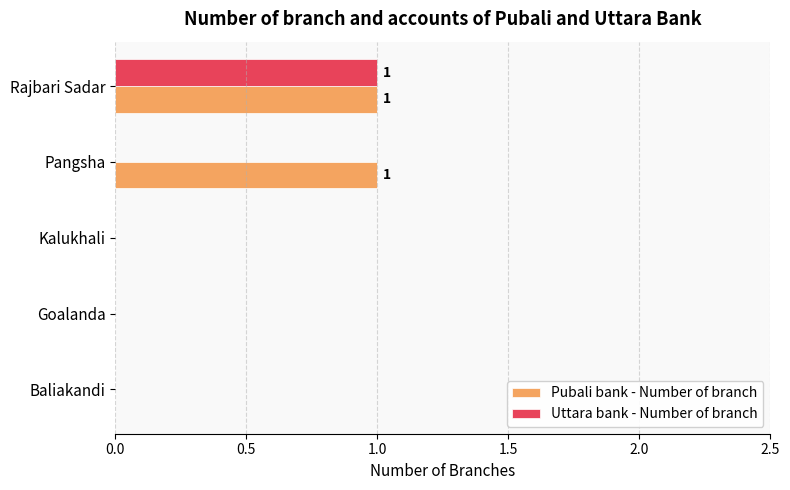

True or false: Uttara bank - Number of branch has a value of 1 at Kalukhali.

False